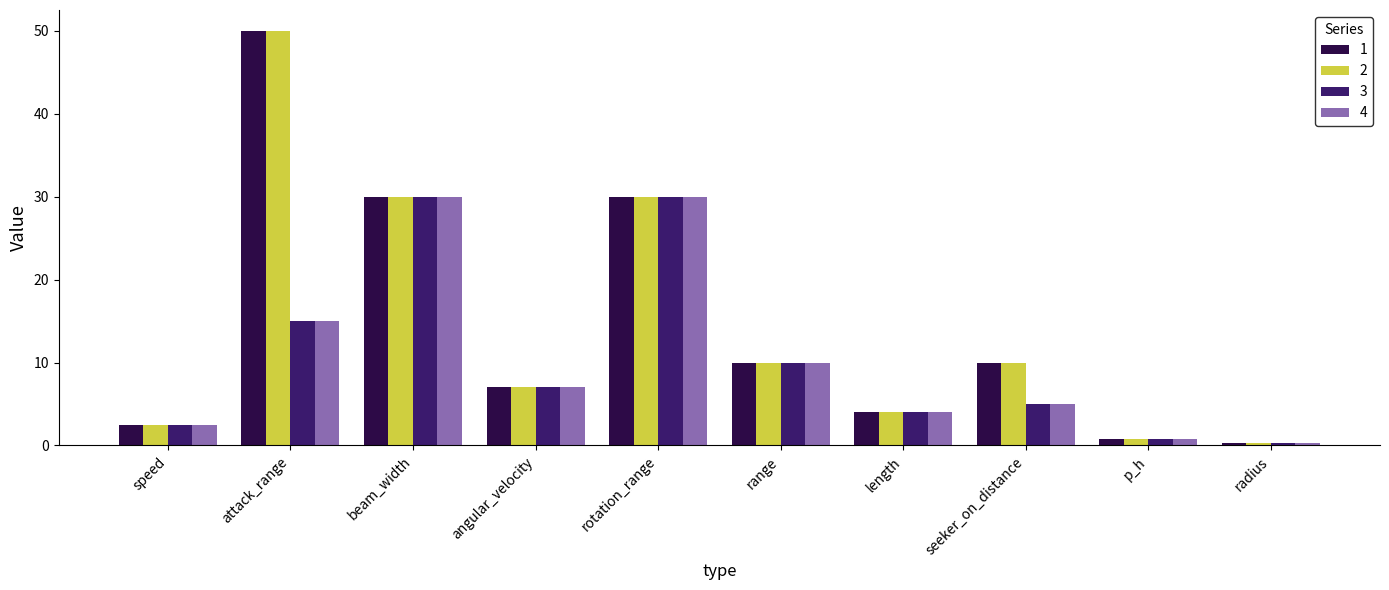

What is the highest value of the 3 series?

30.0